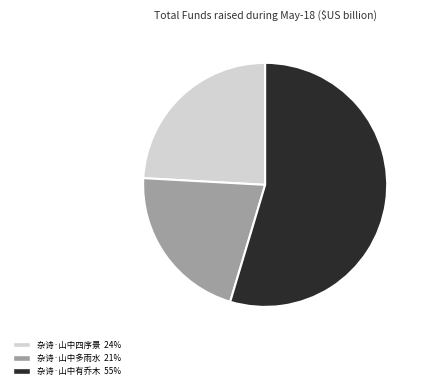

Between 杂诗·山中多雨水 and 杂诗·山中有乔木, which is larger?

杂诗·山中有乔木